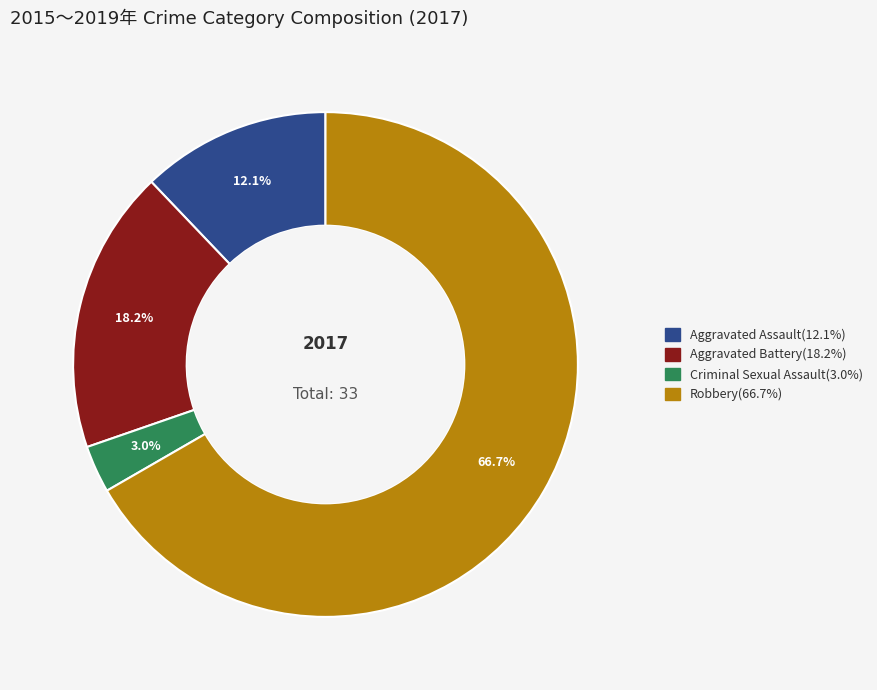

To the nearest percent, what is the average slice percentage?

25%